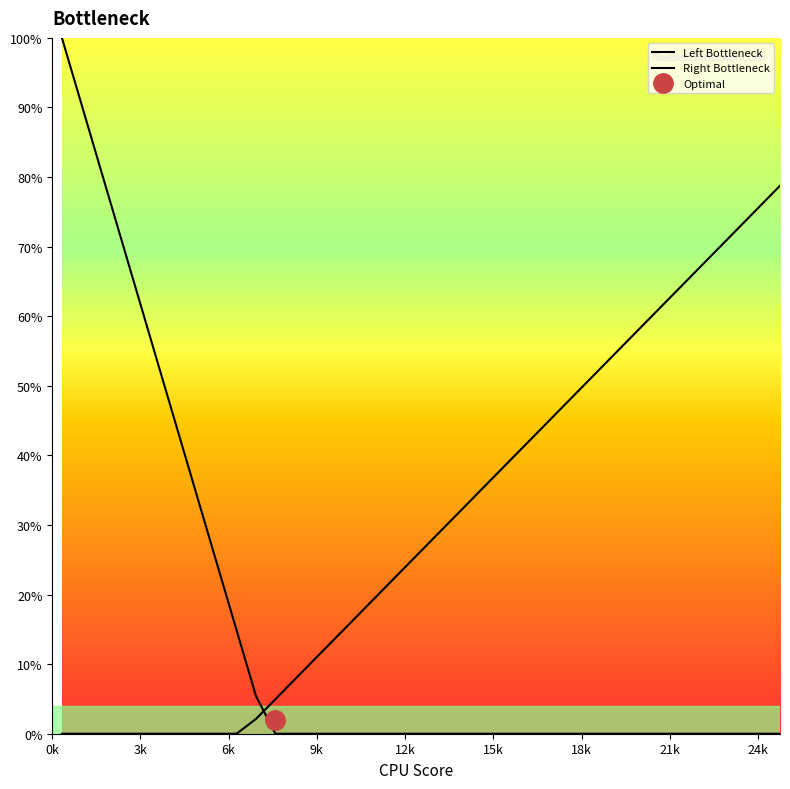

What is the sum of all Left Bottleneck values?

5.8